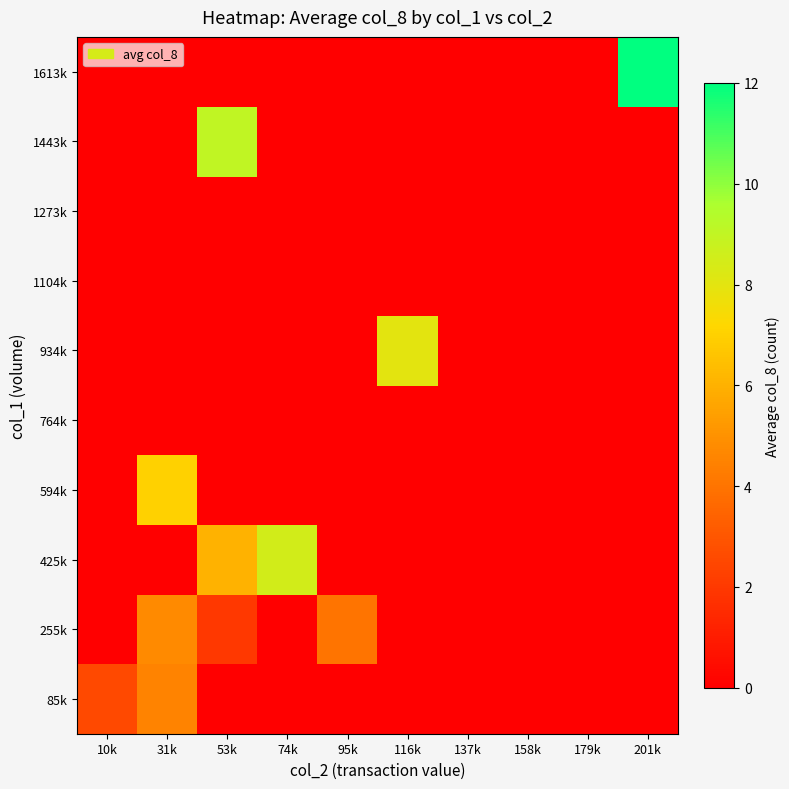

Which series has the largest range (max minus min)?

1613k